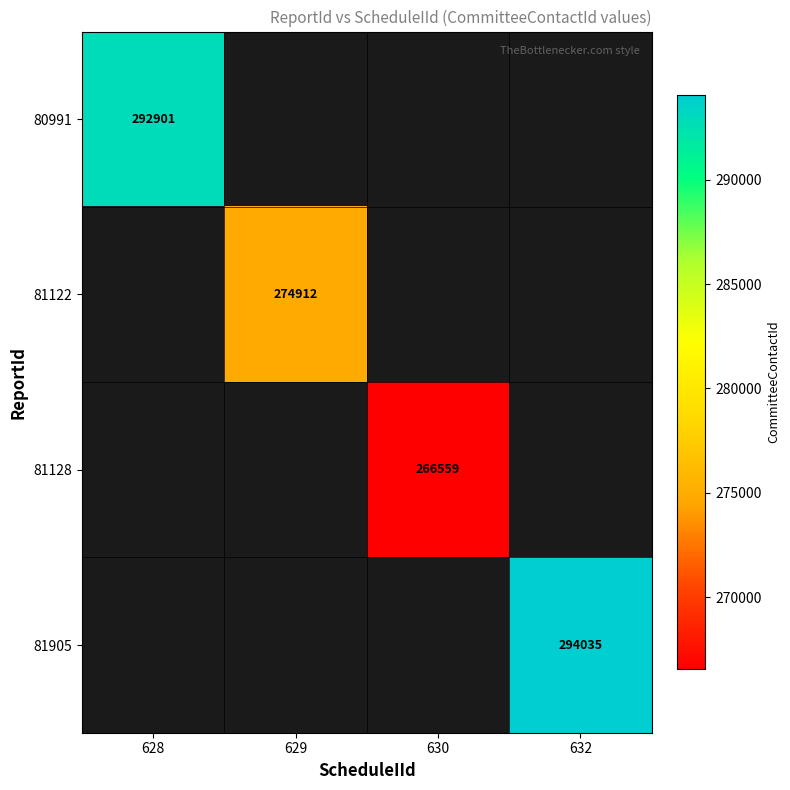

The 81905 series shows 460283 at 632. True or false?

False